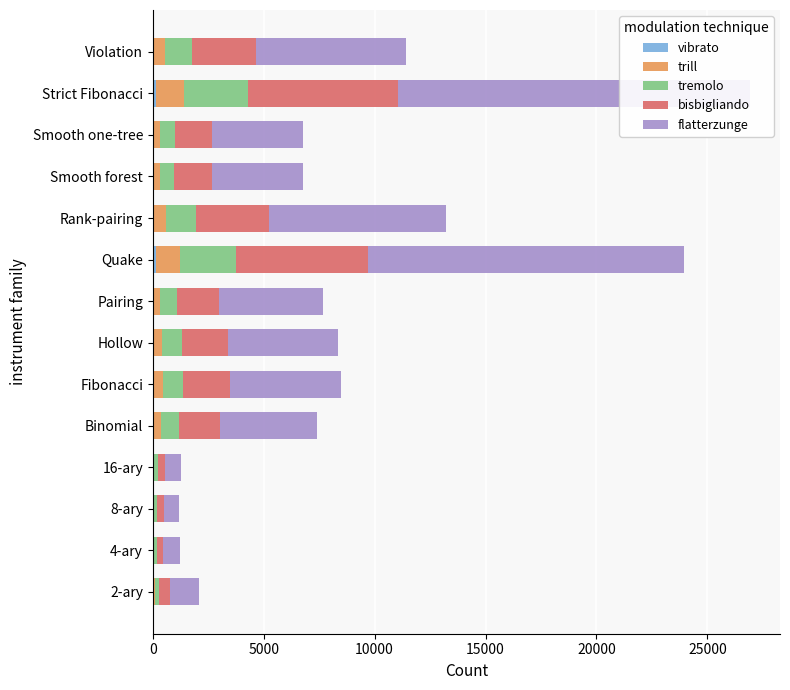

What is the average value of the bisbigliando series?

2257